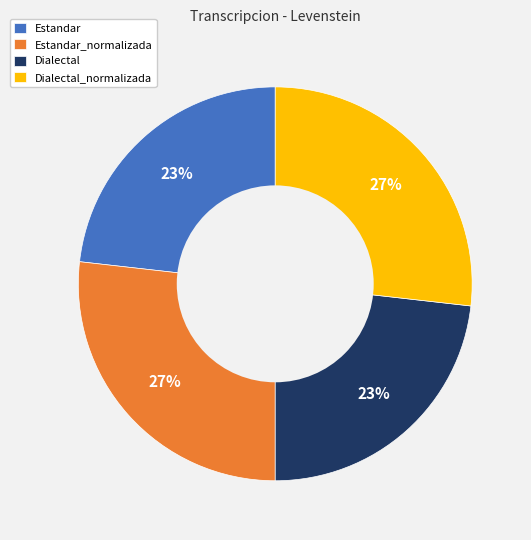

Does Dialectal_normalizada represent more than half of the total?

No